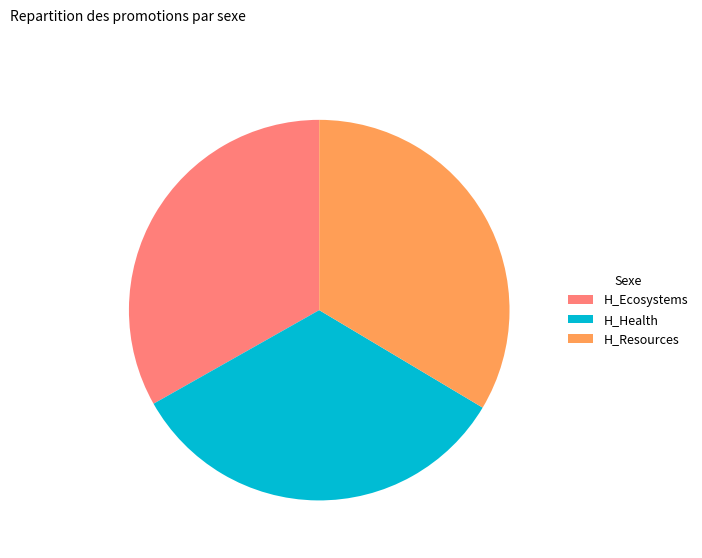

Is it true that H_Health is 39% of the pie?

False